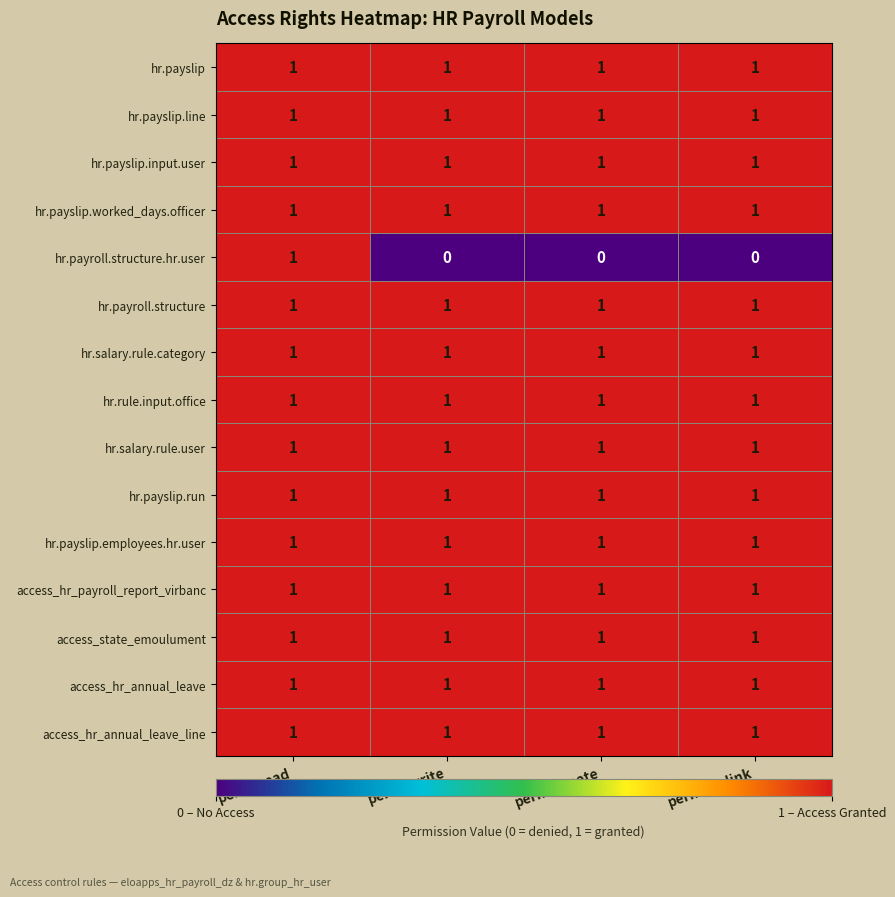

Between perm_read and perm_unlink, which series saw the biggest shift?

hr.payroll.structure.hr.user